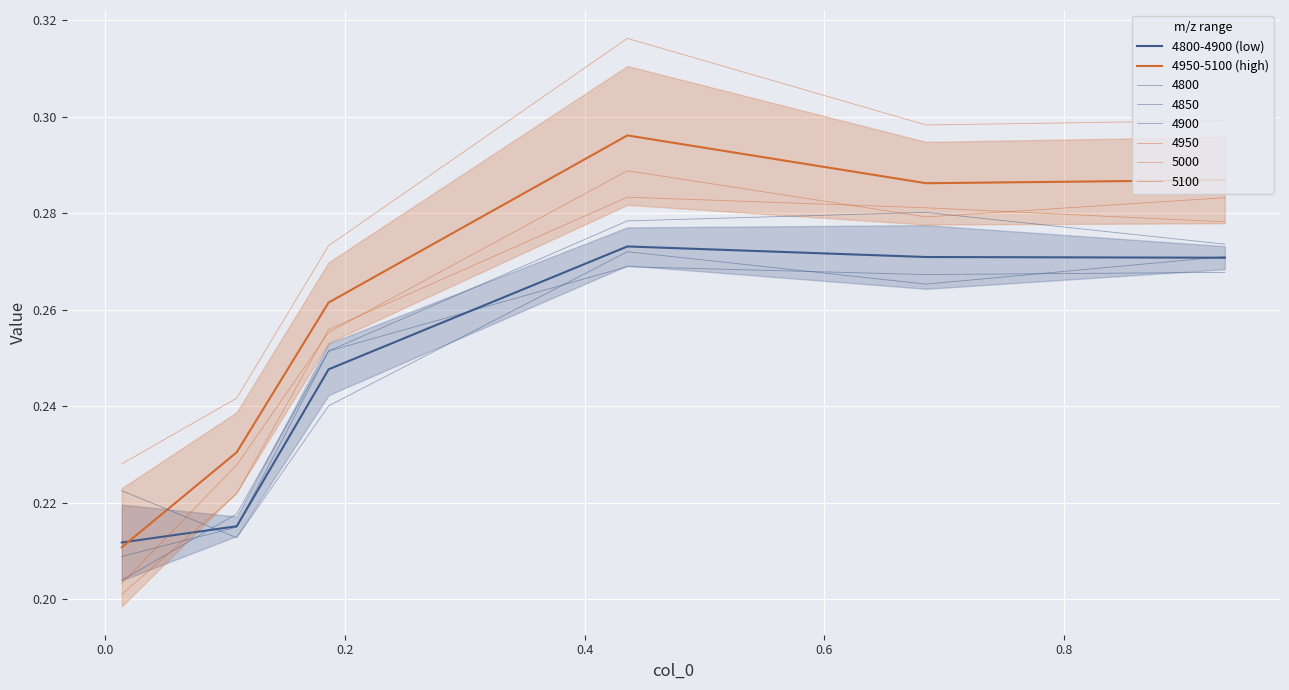

What is the difference between the second highest and minimum values in the 4800-4900 (low) series?

0.1